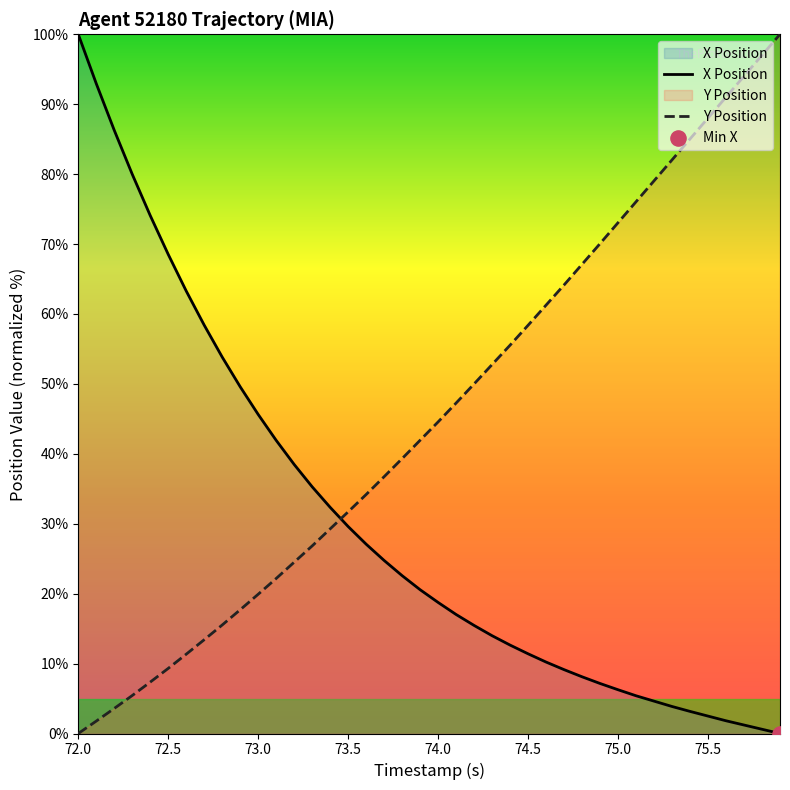

Which series contains the lowest Y value?

X Position